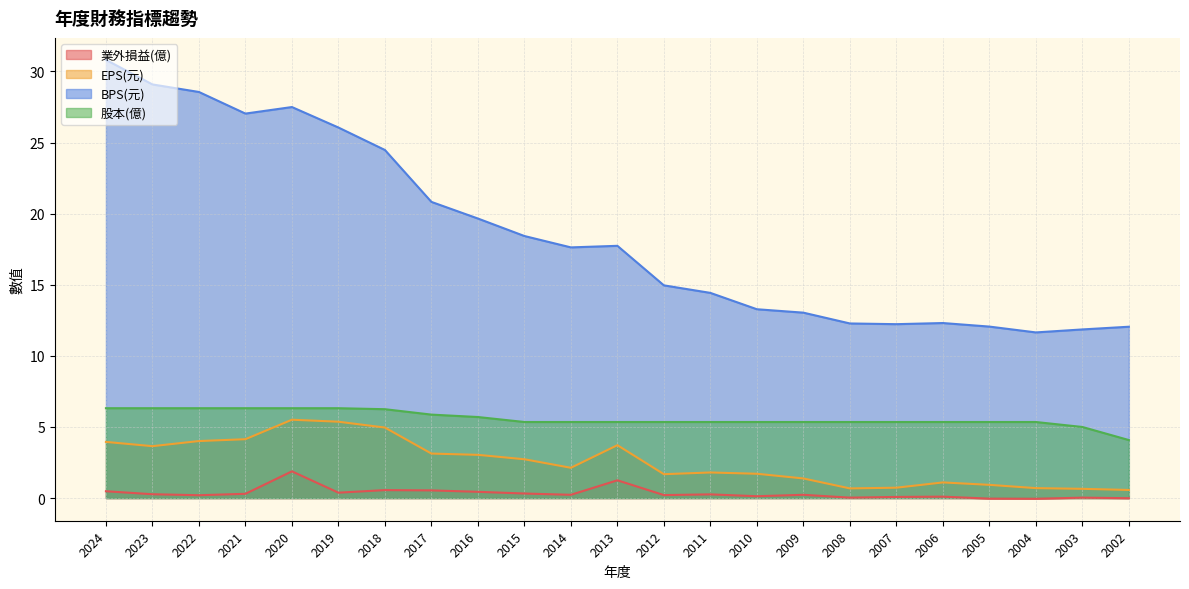

True or false: EPS(元) has more than 2 points higher than both neighbors.

True